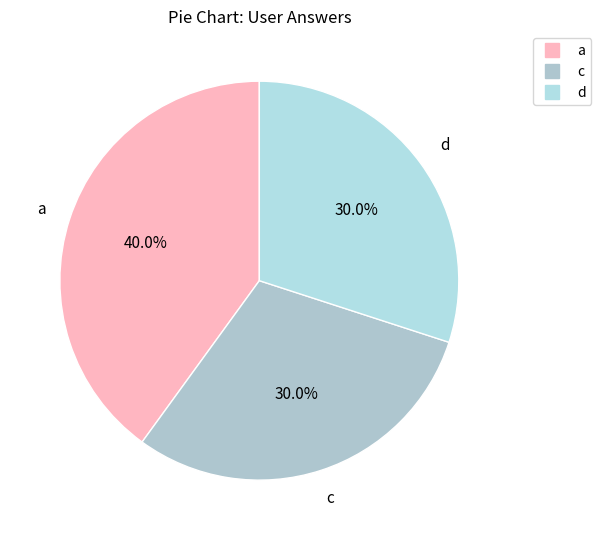

To the nearest percent, what percentage of the pie is d?

30%